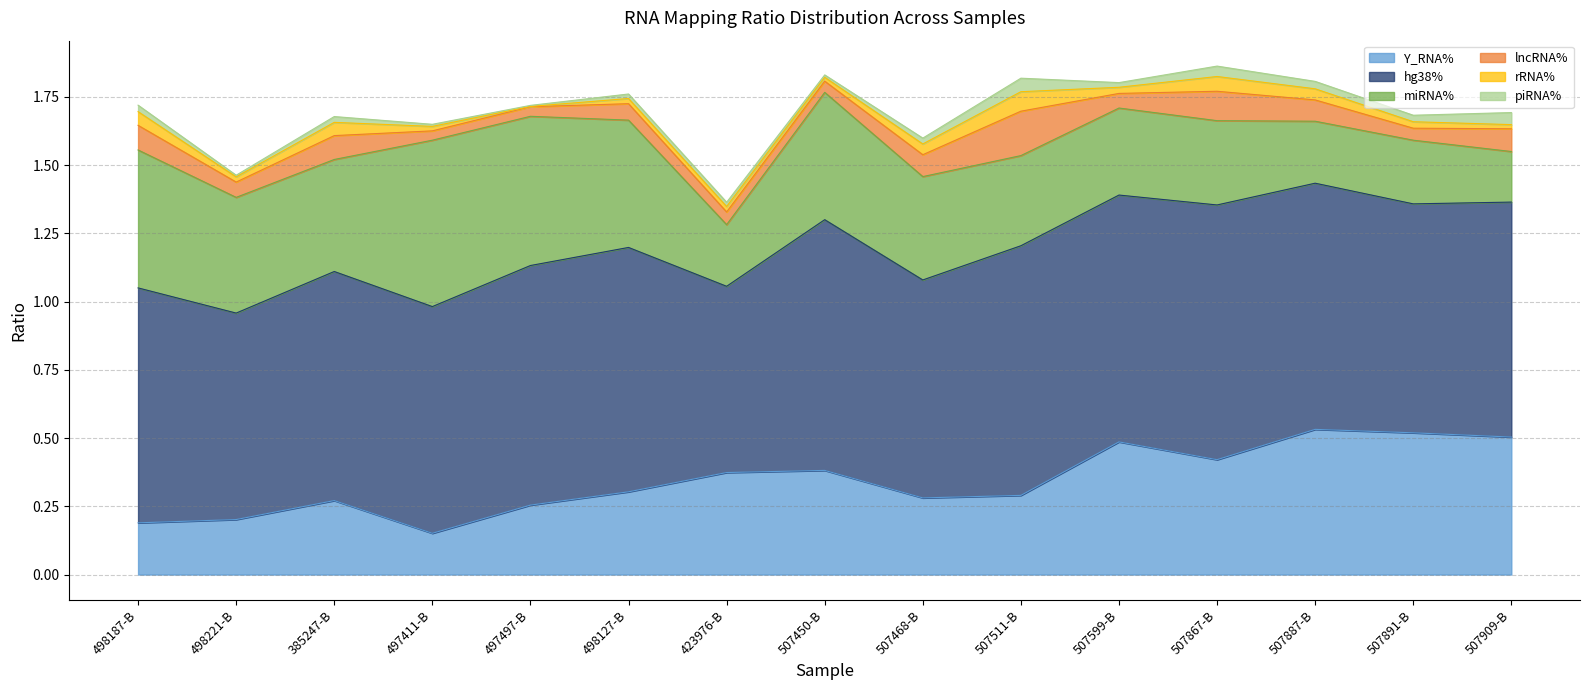

How many interior local valleys does the Y_RNA% series have?

3